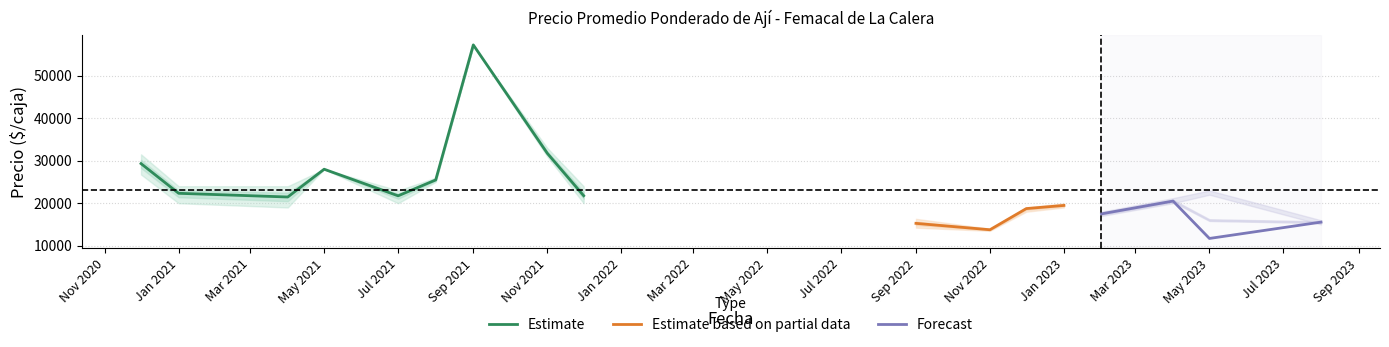

How many lines are shown in the chart?

3